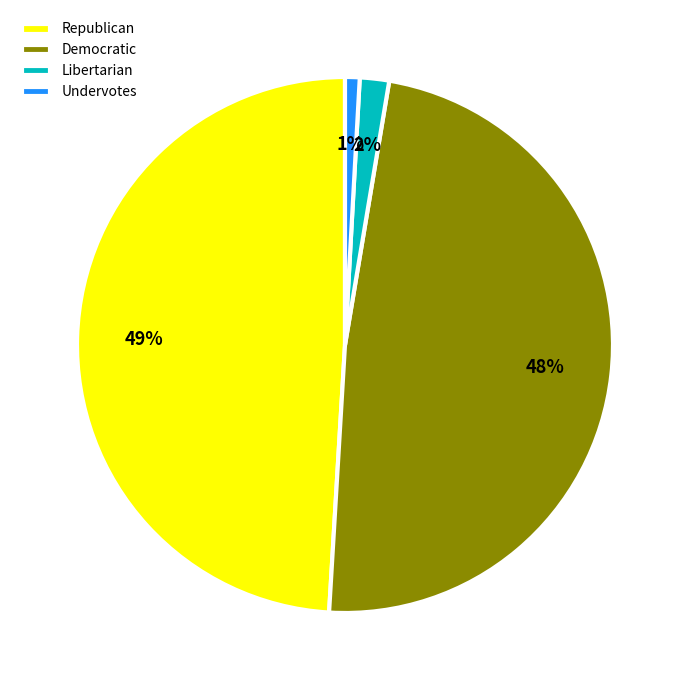

Does any single category account for the majority?

No